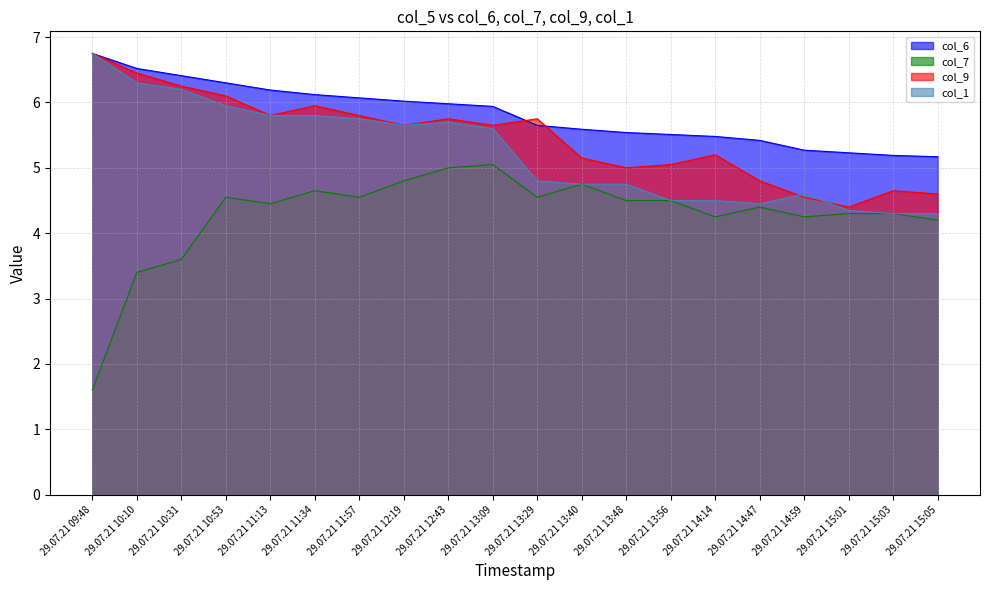

How many series are shown in this chart?

4